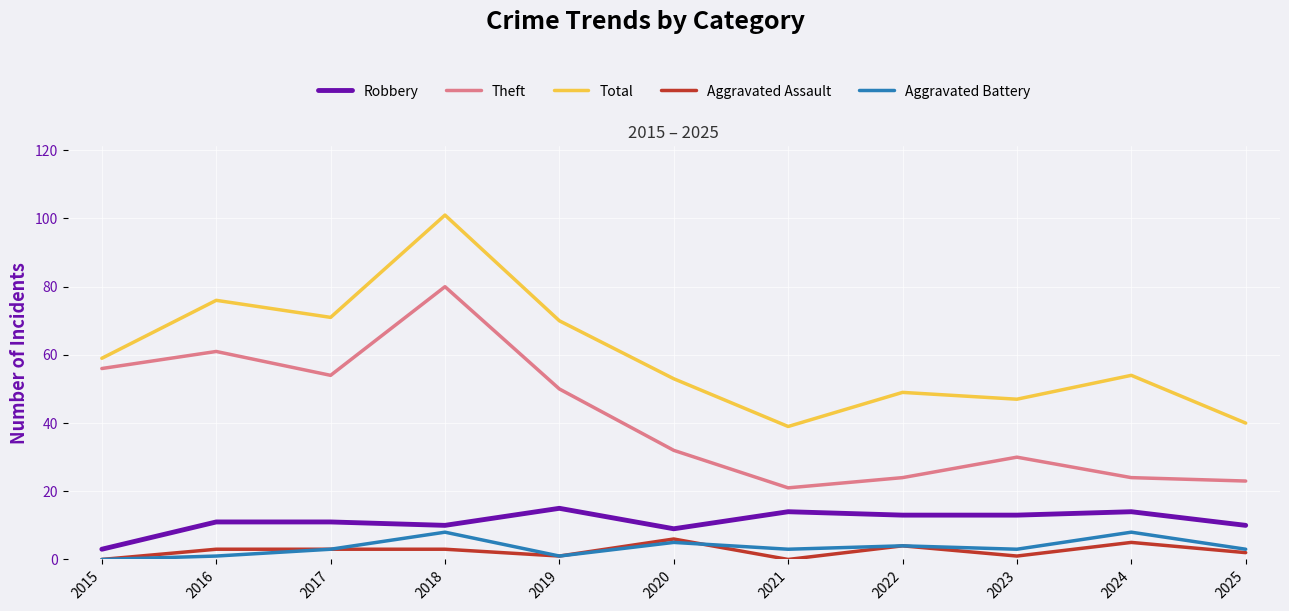

What is the difference between the Total values at 2020 and 2021?

14